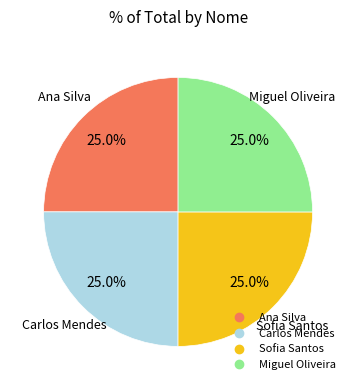

What is the total percentage of Carlos Mendes and Sofia Santos?

50.0%